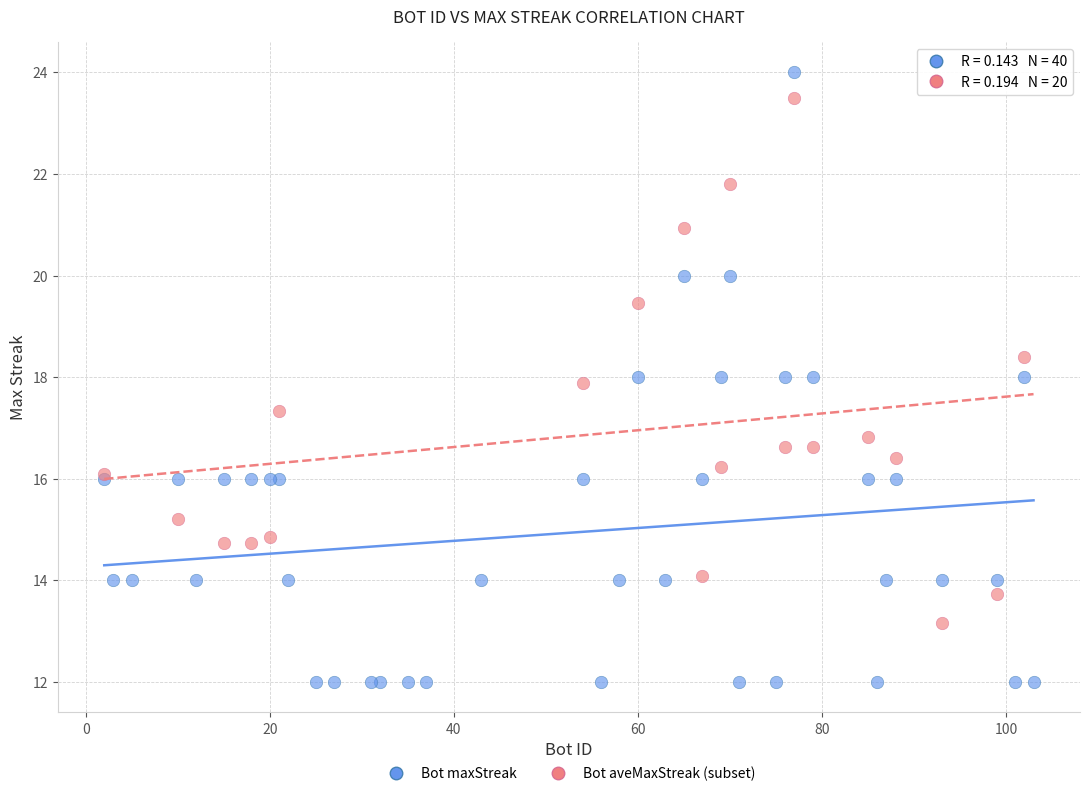

Which series has the largest Y range (max minus min)?

Bot maxStreak